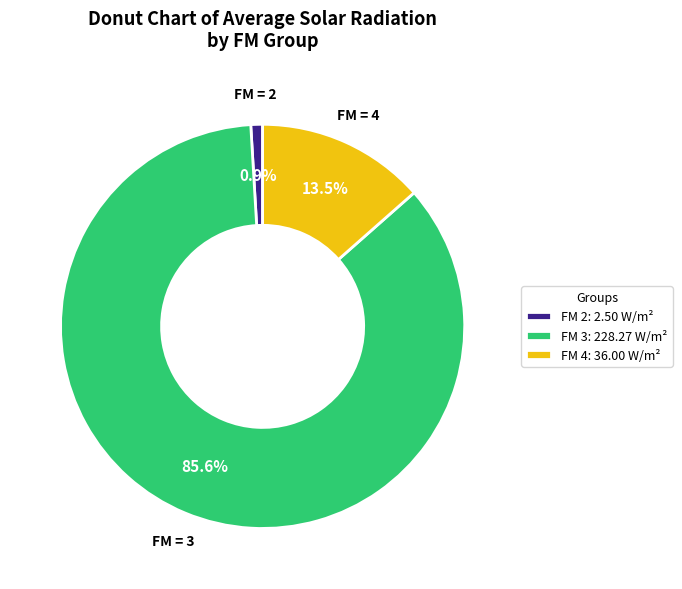

How many slices are in this pie chart?

3